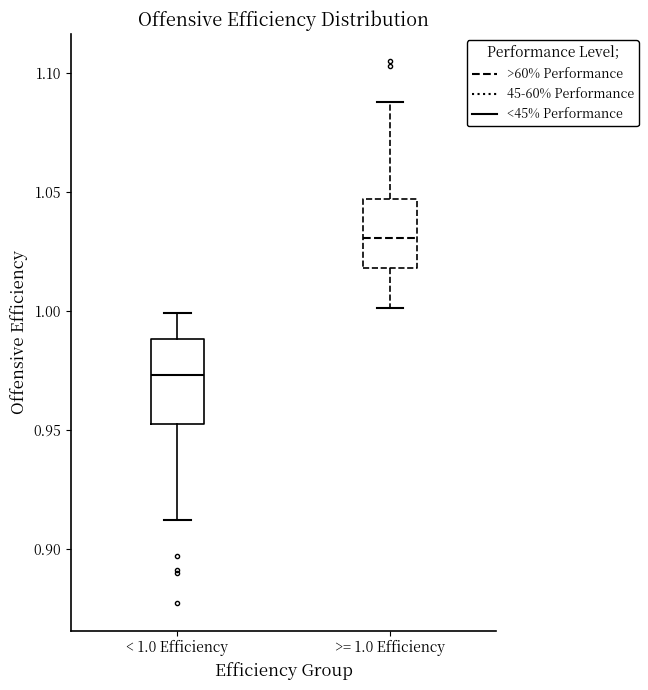

Reading left to right, read every box against the y-axis: the position of its median line, the range the box covers, and the ends of its whiskers. The values are not printed on the chart, so give them approximately, as read against the axis.

< 1.0 Efficiency: median 0.975, box 0.955 to 0.990, whiskers 0.910 to 1.000
>= 1.0 Efficiency: median 1.030, box 1.020 to 1.045, whiskers 1.000 to 1.090